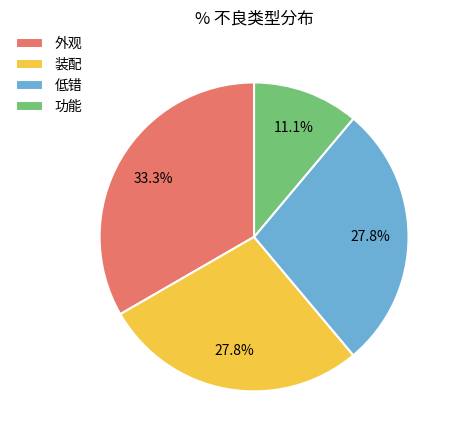

Which slice is the largest?

外观